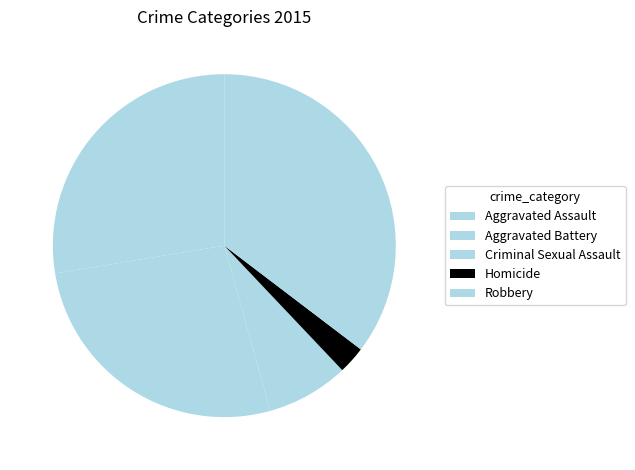

Does Aggravated Battery represent more than half of the total?

No